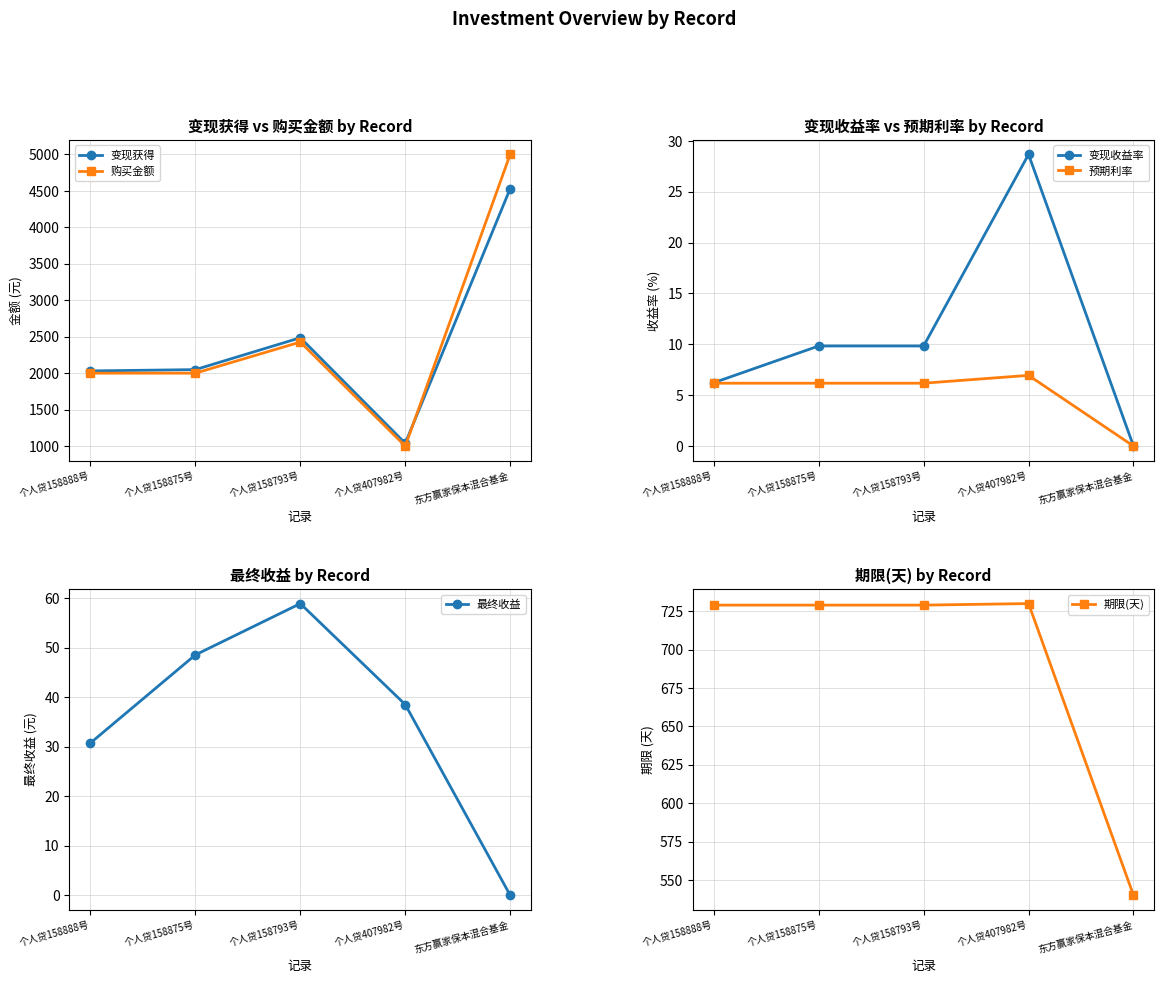

Reading left to right, what are all the values shown in this chart?

变现获得: 个人贷158888号=2030.7	个人贷158875号=2048.5	个人贷158793号=2485.7	个人贷407982号=1038.5	东方赢家保本混合基金=4530.4
购买金额: 个人贷158888号=2000.0	个人贷158875号=2000.0	个人贷158793号=2426.8	个人贷407982号=1000.0	东方赢家保本混合基金=5000.0
变现收益率: 个人贷158888号=6.2	个人贷158875号=9.8	个人贷158793号=9.8	个人贷407982号=28.7	东方赢家保本混合基金=0.0
预期利率: 个人贷158888号=6.2	个人贷158875号=6.2	个人贷158793号=6.2	个人贷407982号=7.0	东方赢家保本混合基金=0.0
最终收益: 个人贷158888号=30.8	个人贷158875号=48.5	个人贷158793号=58.9	个人贷407982号=38.5	东方赢家保本混合基金=0.0
期限(天): 个人贷158888号=729.0	个人贷158875号=729.0	个人贷158793号=729.0	个人贷407982号=730.0	东方赢家保本混合基金=540.0